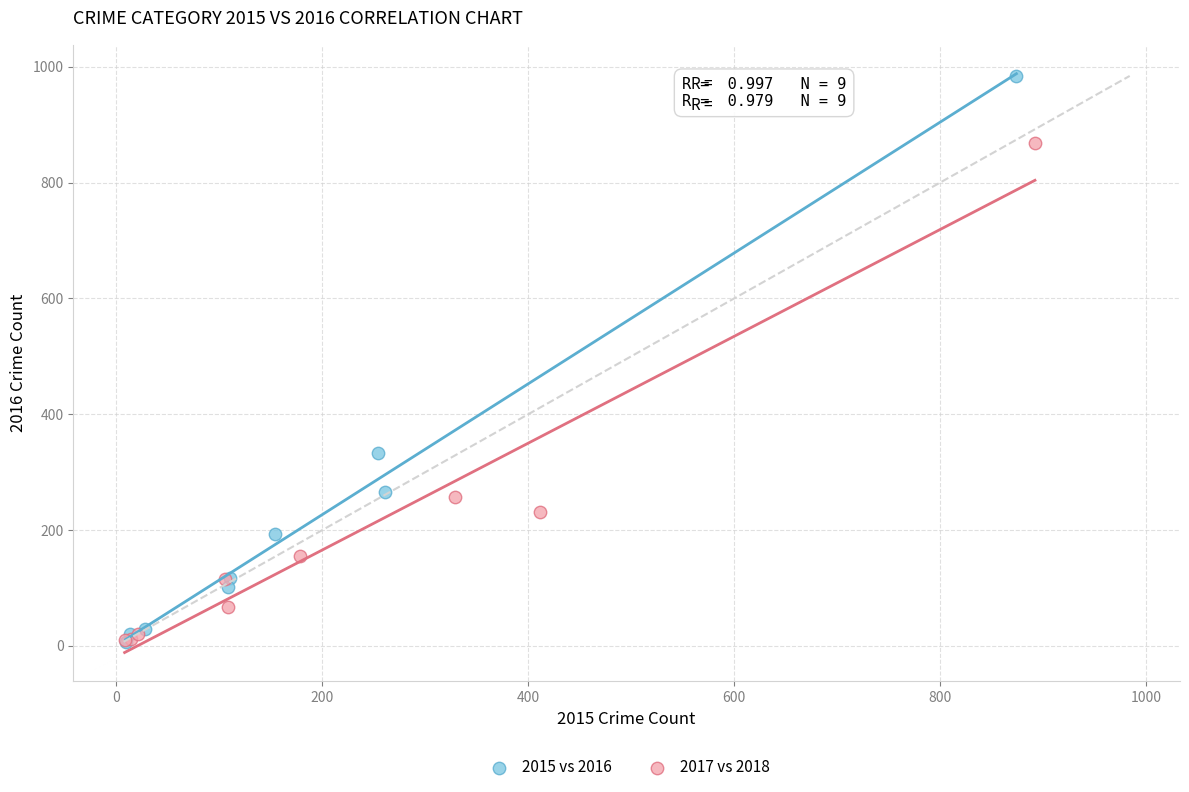

Which series has the largest Y range (max minus min)?

2015 vs 2016